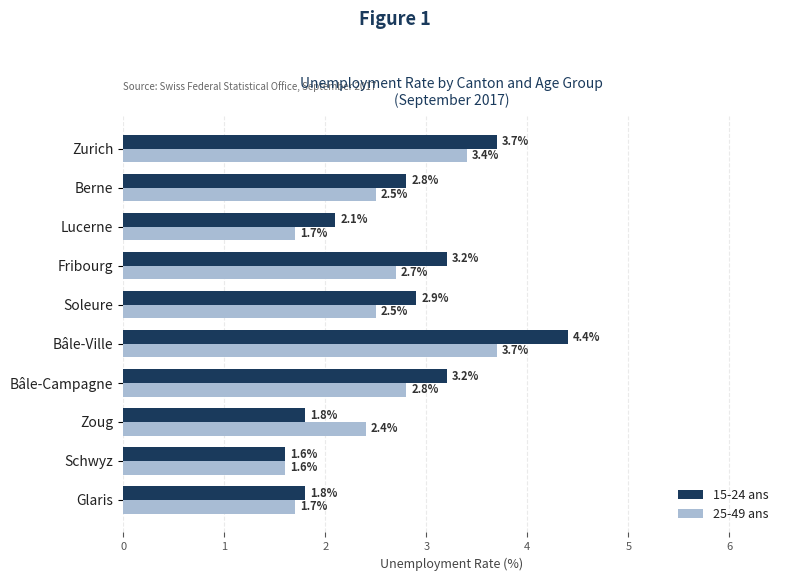

What is the average value of the 15-24 ans series?

2.8